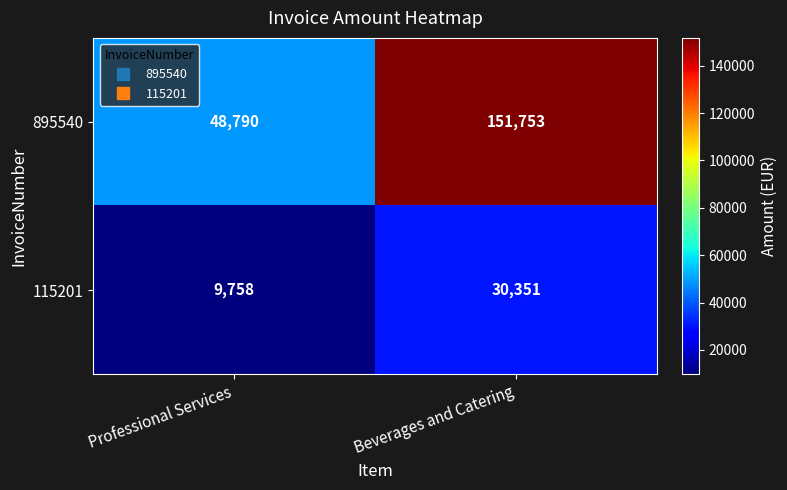

The value of 895540 at Beverages and Catering is 87101. True or false?

False